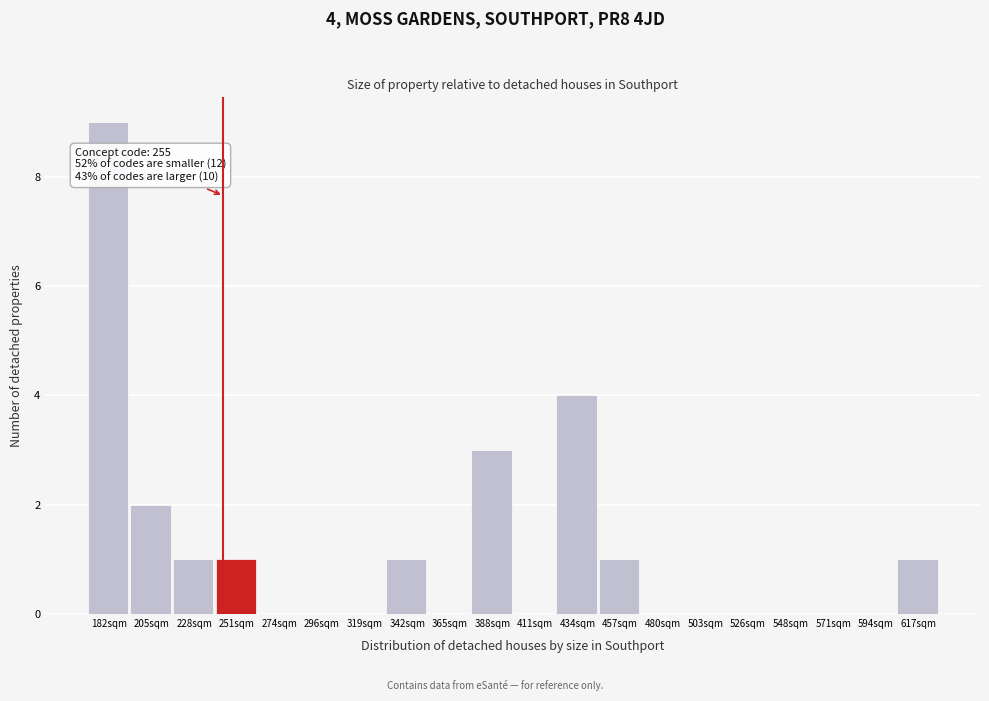

Reading left to right, list all the values displayed in this chart.

182sqm=9	205sqm=2	228sqm=1	251sqm=1	274sqm=0	296sqm=0	319sqm=0	342sqm=1	365sqm=0	388sqm=3	411sqm=0	434sqm=4	457sqm=1	480sqm=0	503sqm=0	526sqm=0	548sqm=0	571sqm=0	594sqm=0	617sqm=1